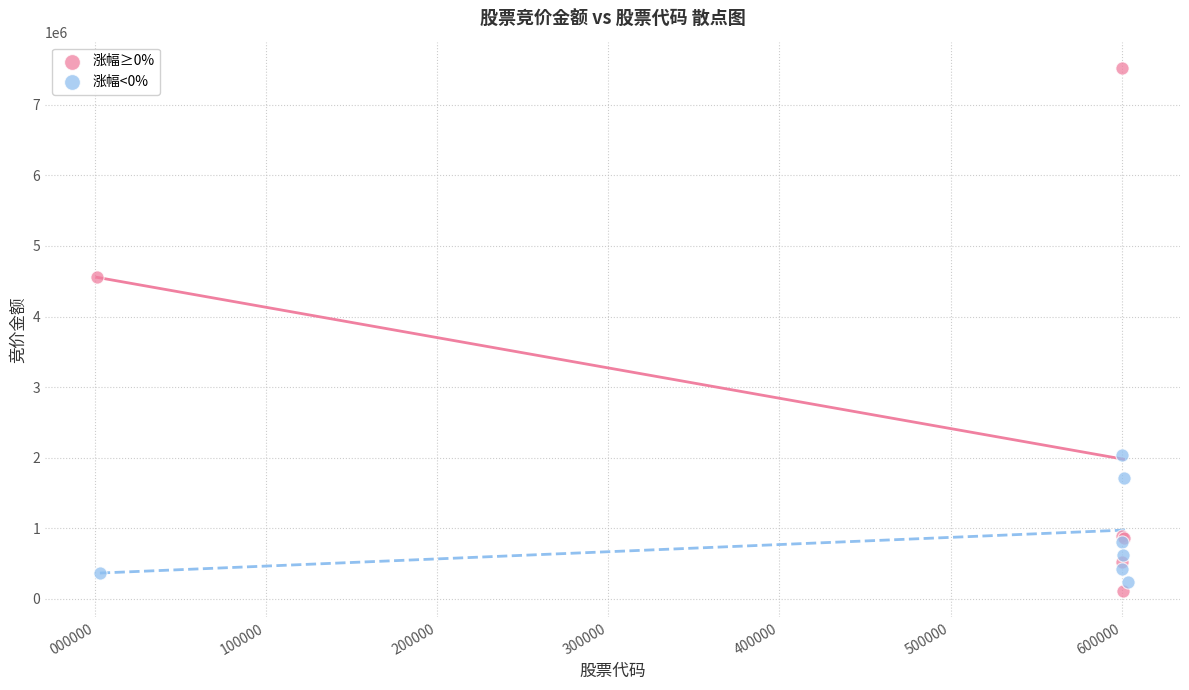

Which series reaches the maximum Y coordinate?

涨幅≥0%